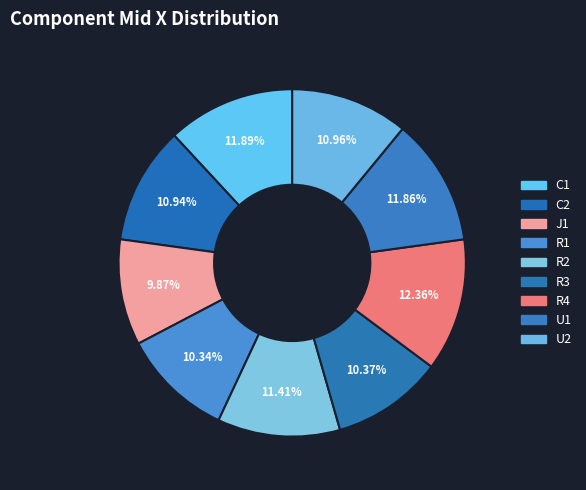

Combined, do C1 and R4 account for over 50%?

No